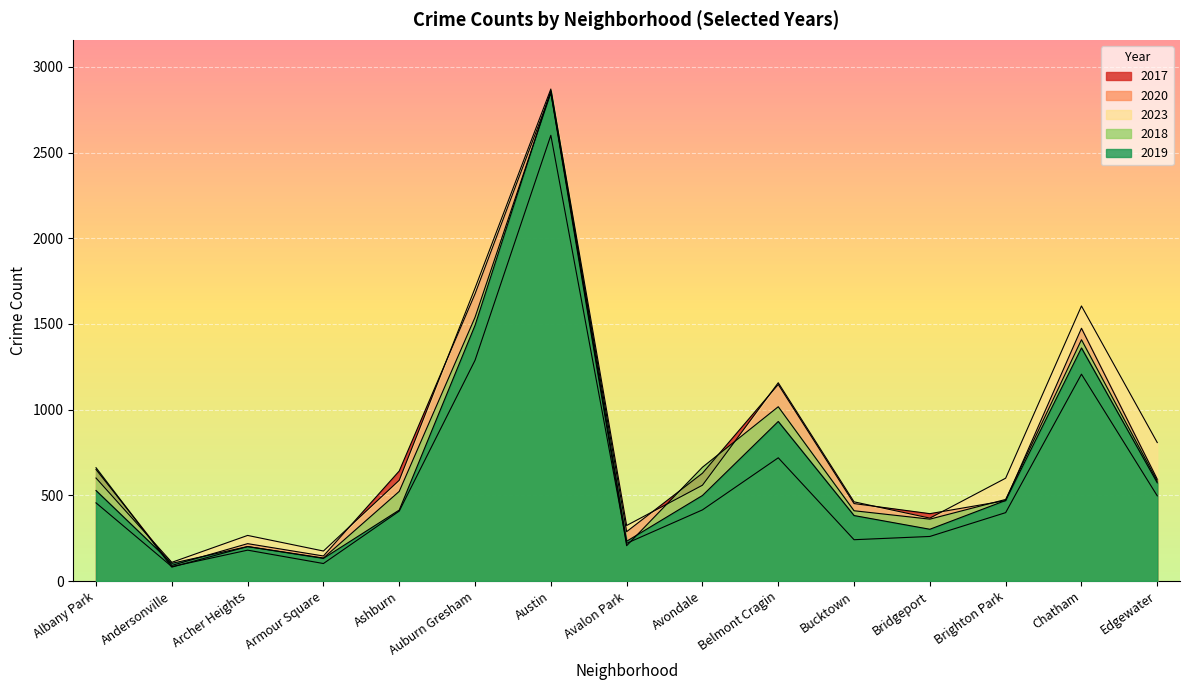

What is the label of the 6th point from the right?

Belmont Cragin